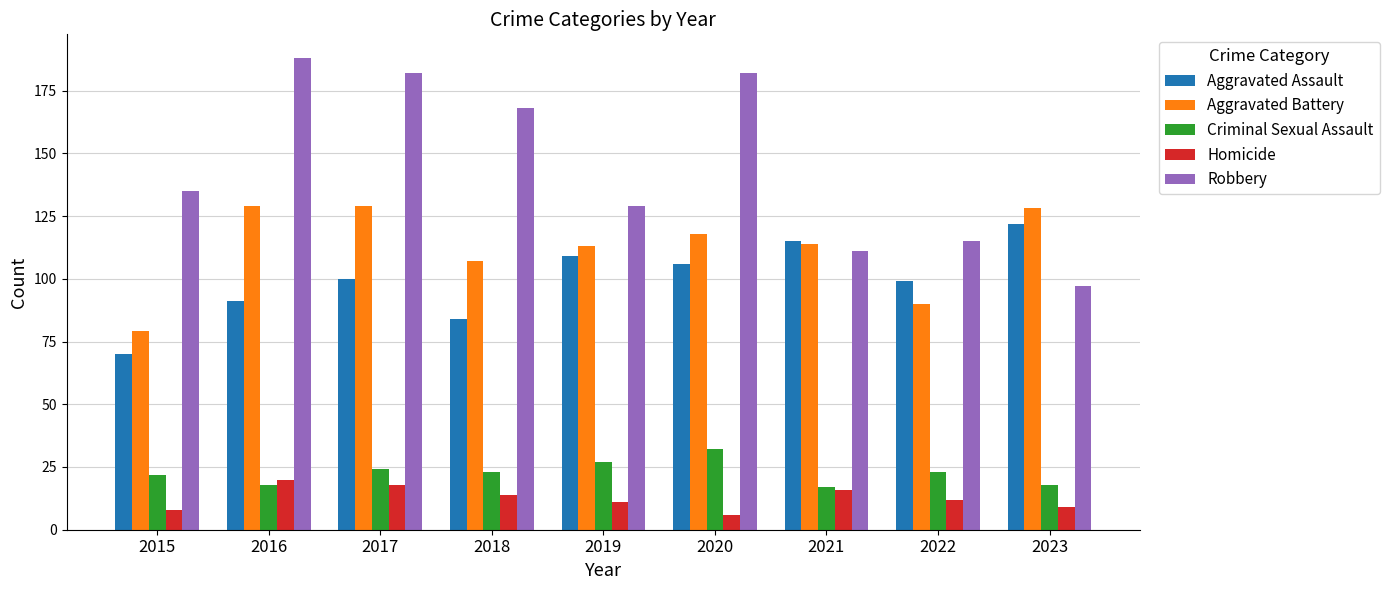

True or false: Robbery has a value of 229 at 2015.

False